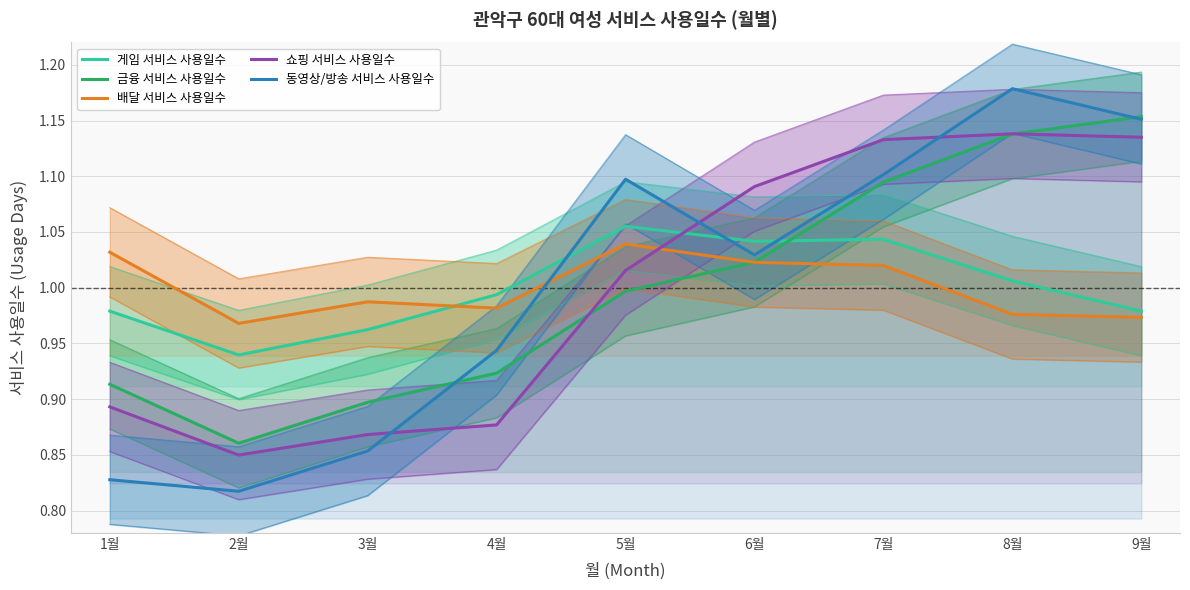

Rank the series at 2월 from lowest to highest value.

동영상/방송 서비스 사용일수, 쇼핑 서비스 사용일수, 금융 서비스 사용일수, 게임 서비스 사용일수, 배달 서비스 사용일수